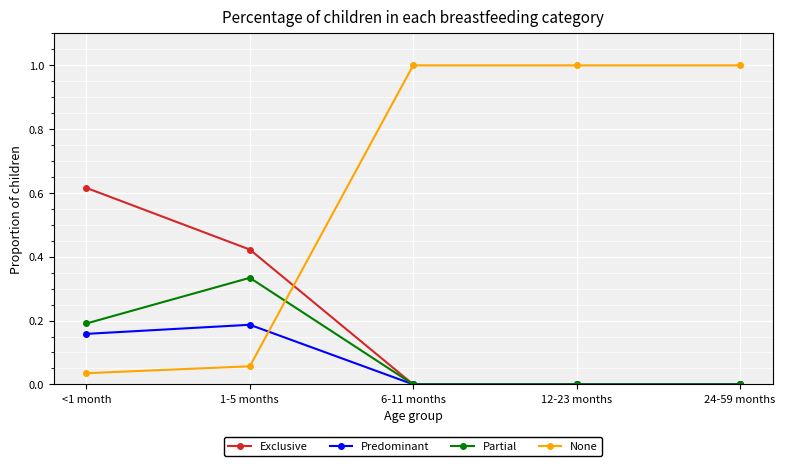

How many data points does each series have?

5